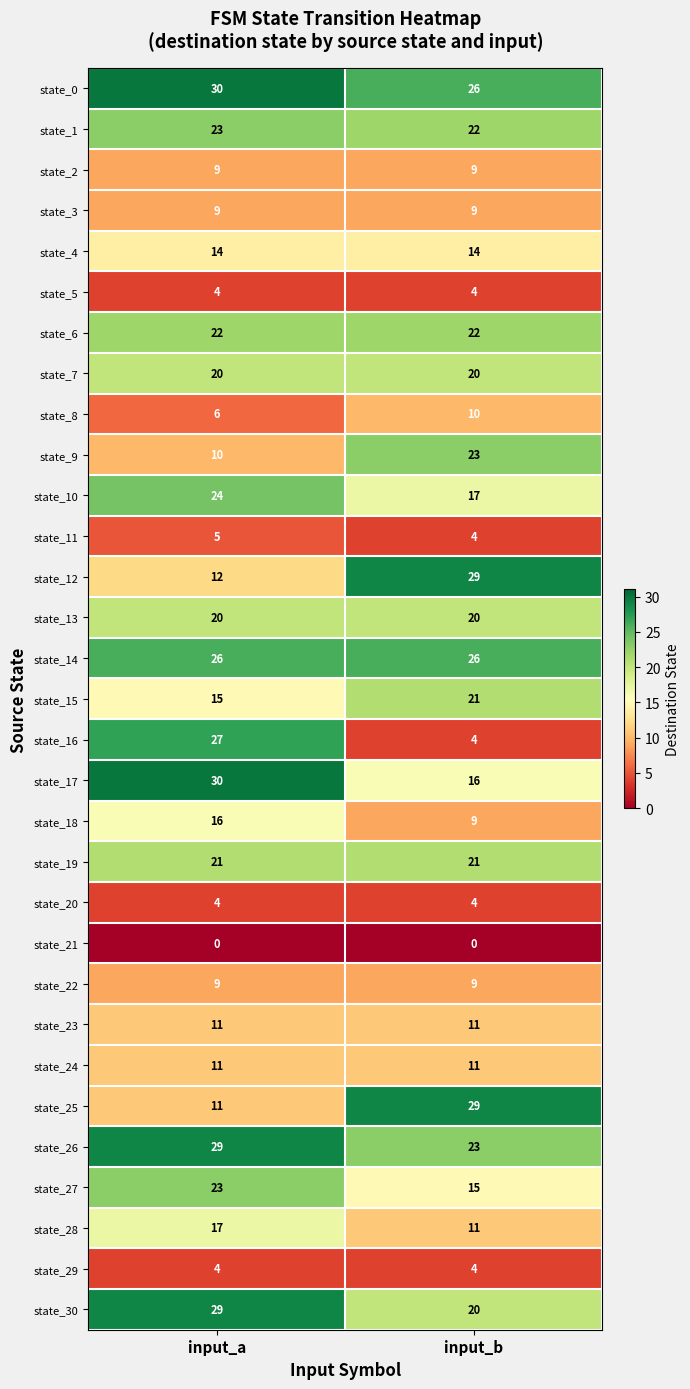

What is the total value across all series at input_a?

491